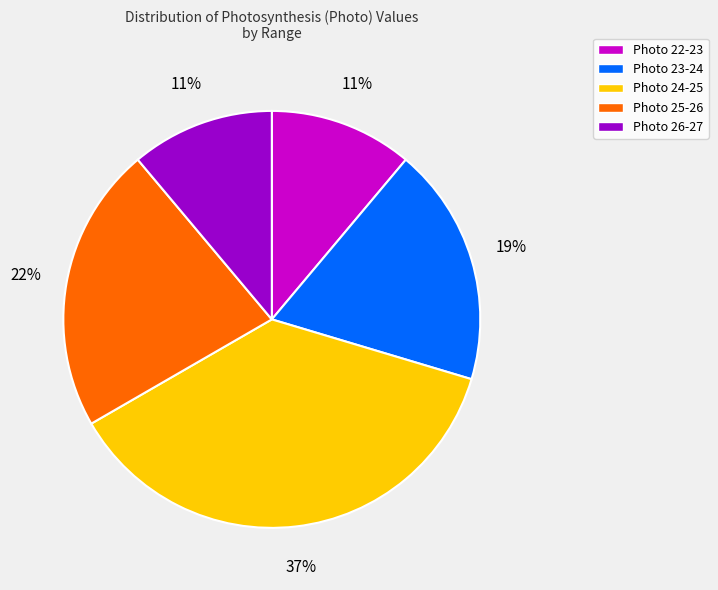

Which has a higher value, Photo 23-24 or Photo 22-23?

Photo 23-24